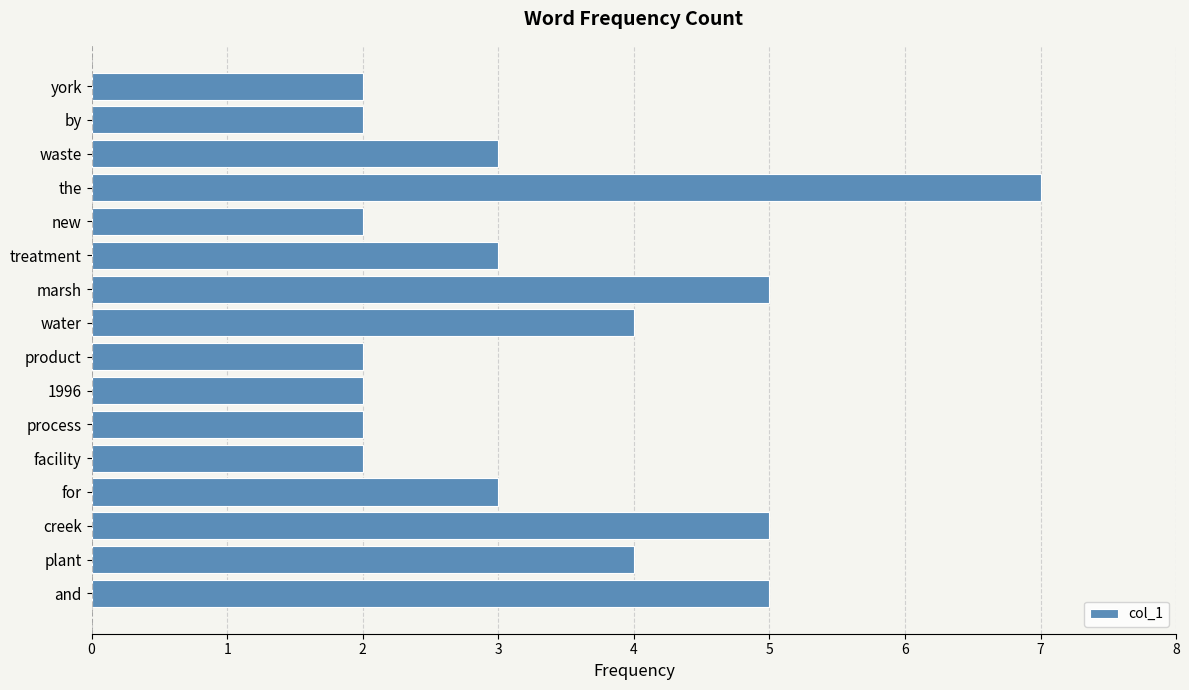

True or false: the data shows 5 at marsh.

True